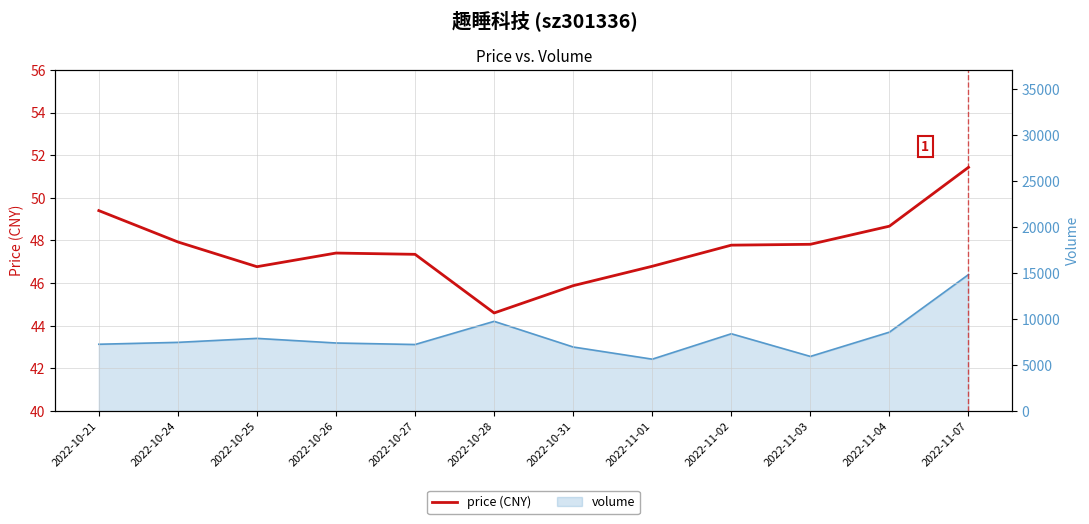

Where is the first local minimum?

2022-10-25